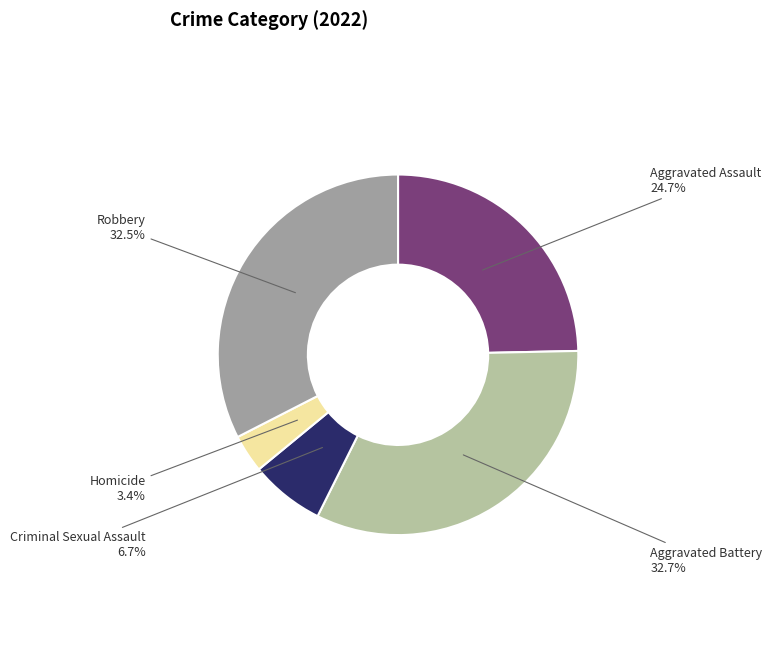

Is there any slice that represents more than half of the pie?

No